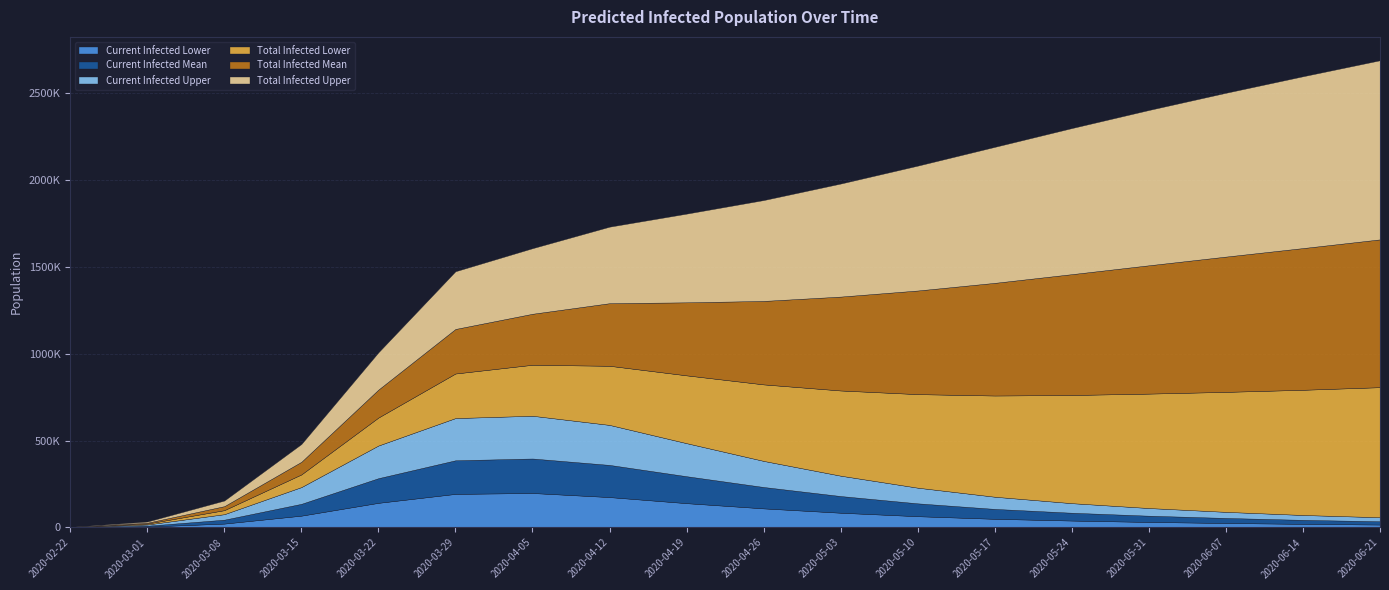

Reading right to left, extract all data points from this chart.

Current Infected Lower: 2020-06-21=17000	2020-06-14=21000	2020-06-07=26000	2020-05-31=32000	2020-05-24=40000	2020-05-17=50000	2020-05-10=65000	2020-05-03=85000	2020-04-26=110000	2020-04-19=140000	2020-04-12=175000	2020-04-05=198408	2020-03-29=193301	2020-03-22=141844	2020-03-15=68111	2020-03-08=22525	2020-03-01=5206	2020-02-22=578
Current Infected Mean: 2020-06-21=19000	2020-06-14=23000	2020-06-07=29000	2020-05-31=36000	2020-05-24=45000	2020-05-17=57000	2020-05-10=74000	2020-05-03=96000	2020-04-26=123000	2020-04-19=155000	2020-04-12=185000	2020-04-05=198408	2020-03-29=193301	2020-03-22=141844	2020-03-15=68111	2020-03-08=22525	2020-03-01=5206	2020-02-22=578
Current Infected Upper: 2020-06-21=23000	2020-06-14=28000	2020-06-07=35000	2020-05-31=44000	2020-05-24=55000	2020-05-17=70000	2020-05-10=90000	2020-05-03=117000	2020-04-26=150000	2020-04-19=190000	2020-04-12=230000	2020-04-05=245816	2020-03-29=242692	2020-03-22=187757	2020-03-15=96165	2020-03-08=31558	2020-03-01=6750	2020-02-22=750
Total Infected Lower: 2020-06-21=748000	2020-06-14=720000	2020-06-07=690000	2020-05-31=658000	2020-05-24=622000	2020-05-17=582000	2020-05-10=538000	2020-05-03=490000	2020-04-26=440000	2020-04-19=390000	2020-04-12=340000	2020-04-05=293274	2020-03-29=256276	2020-03-22=160874	2020-03-15=72738	2020-03-08=23103	2020-03-01=5206	2020-02-22=578
Total Infected Mean: 2020-06-21=850000	2020-06-14=815000	2020-06-07=778000	2020-05-31=738000	2020-05-24=695000	2020-05-17=648000	2020-05-10=596000	2020-05-03=540000	2020-04-26=480000	2020-04-19=420000	2020-04-12=360000	2020-04-05=293274	2020-03-29=256276	2020-03-22=160874	2020-03-15=72738	2020-03-08=23103	2020-03-01=5206	2020-02-22=578
Total Infected Upper: 2020-06-21=1030000	2020-06-14=988000	2020-06-07=942000	2020-05-31=893000	2020-05-24=840000	2020-05-17=782000	2020-05-10=718000	2020-05-03=650000	2020-04-26=580000	2020-04-19=510000	2020-04-12=440000	2020-04-05=377048	2020-03-29=331668	2020-03-22=214215	2020-03-15=102165	2020-03-08=32308	2020-03-01=6750	2020-02-22=750